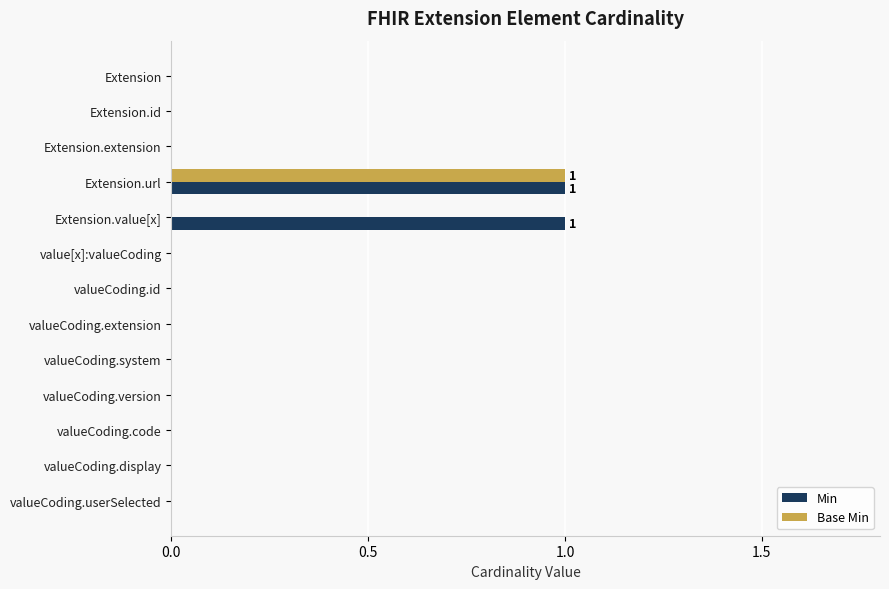

At which category is the sum across all series the highest?

Extension.url